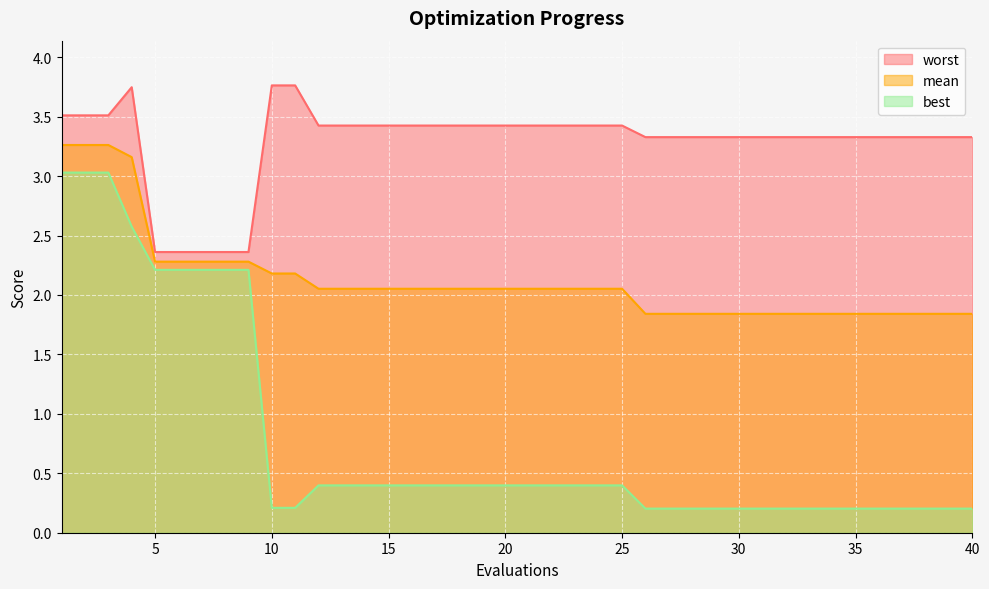

Is it true that best equals 0.1 at 28?

False